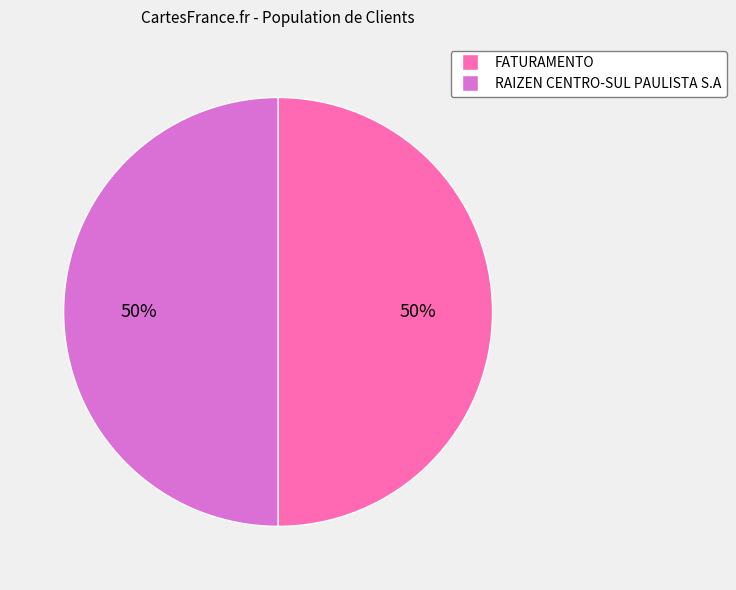

Count the number of slices in the pie.

2